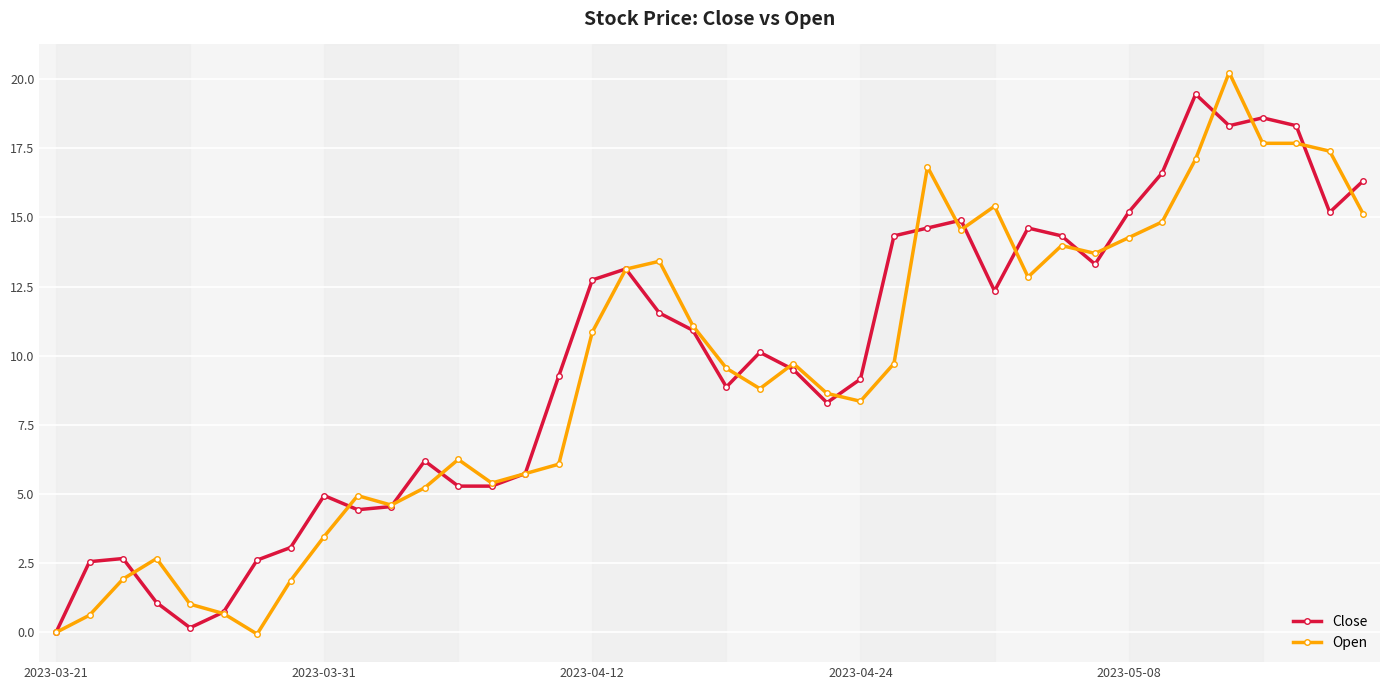

Which series has the widest spread of values?

Open